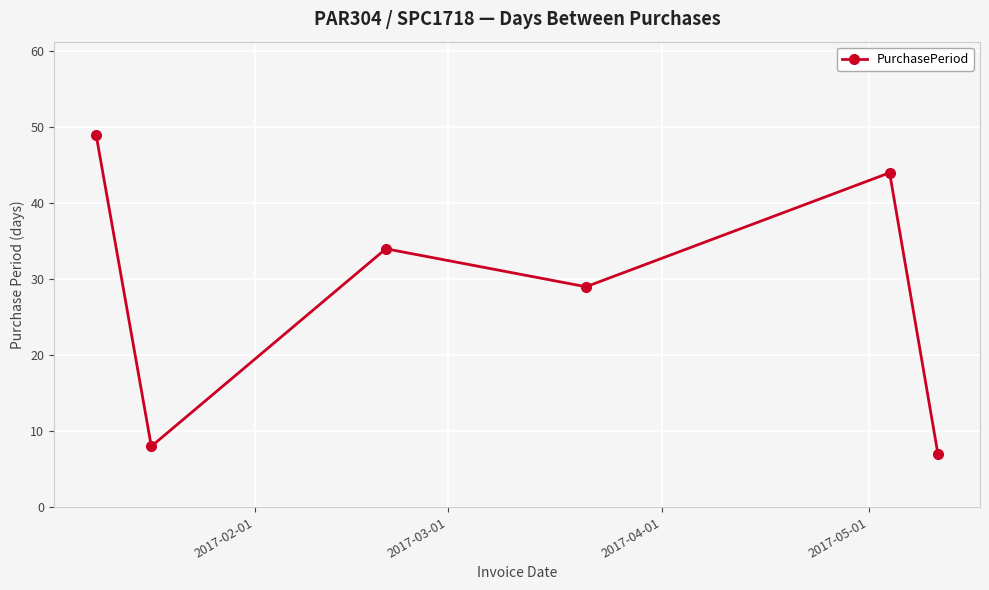

What is the value of the 5th point from the left?

44